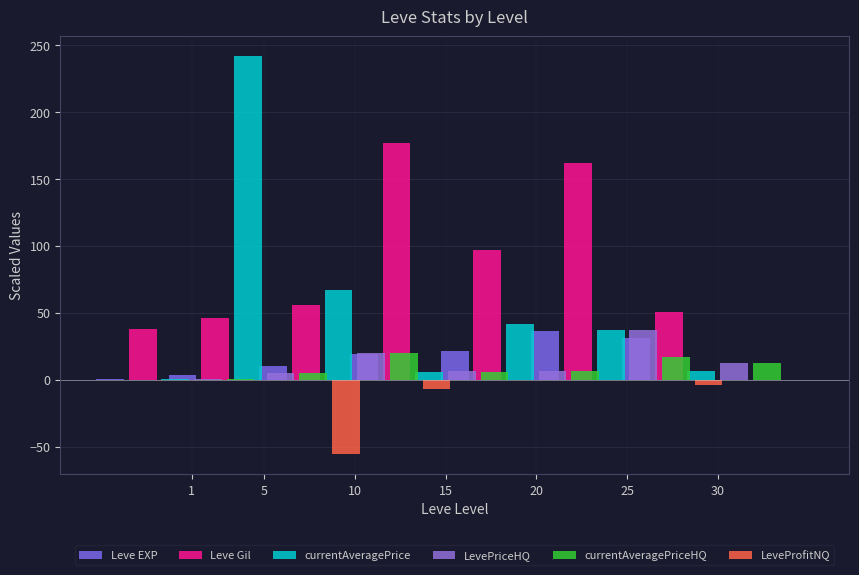

Where does the currentAveragePriceHQ series first go above 6?

10